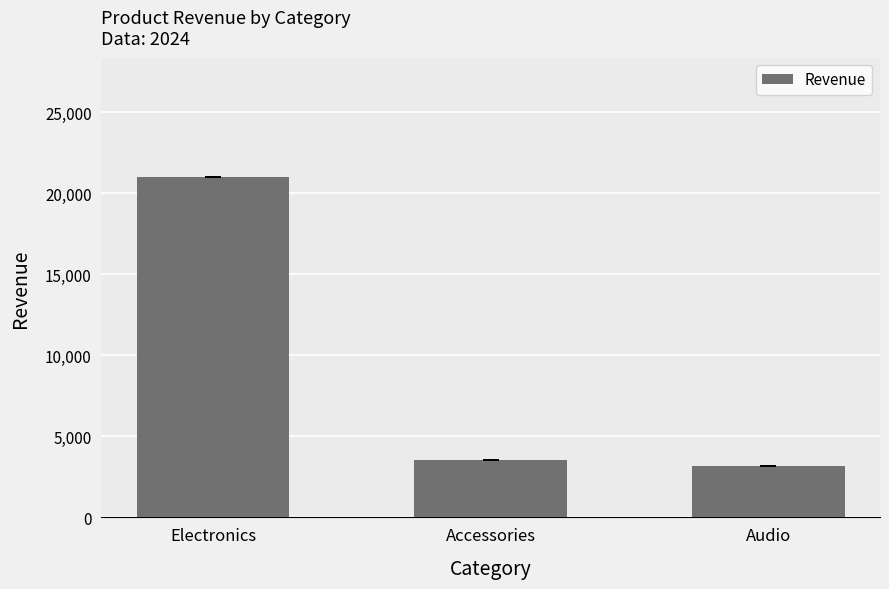

At which category does the chart reach its minimum across all series?

Audio